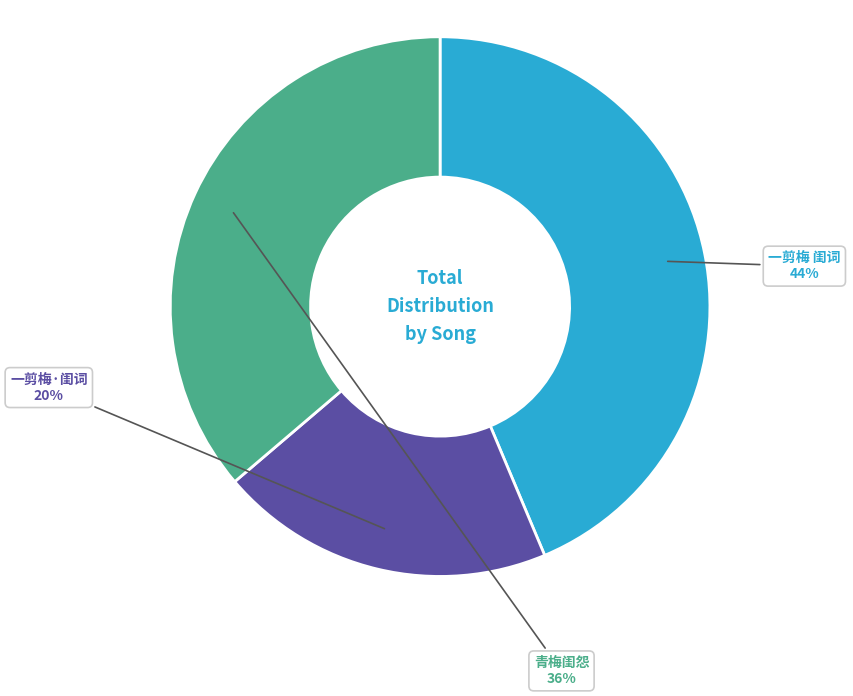

Rank the categories by value from lowest to highest.

一剪梅·闺词, 青梅闺怨, 一剪梅 闺词